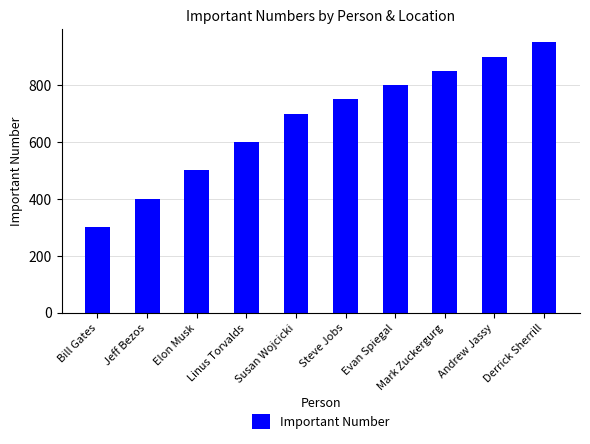

What is the label of the 5th bar from the right?

Steve Jobs